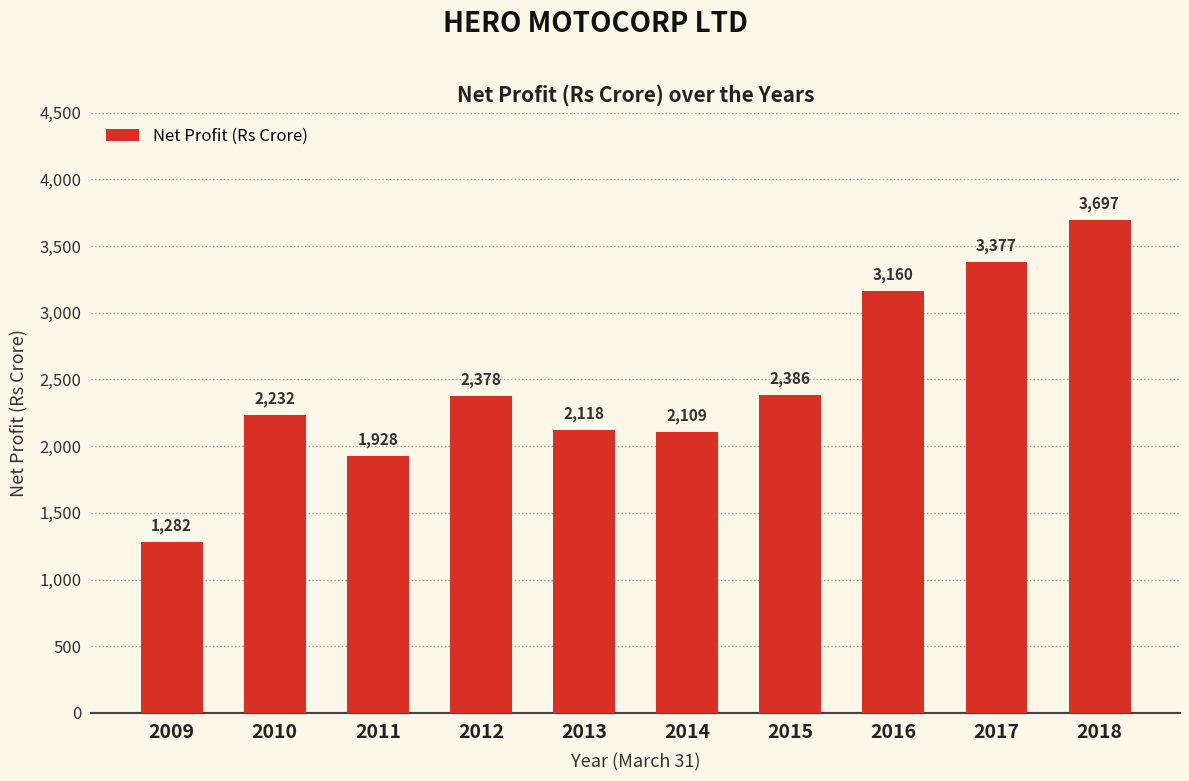

What is the value of the 5th bar from the left?

2118.2